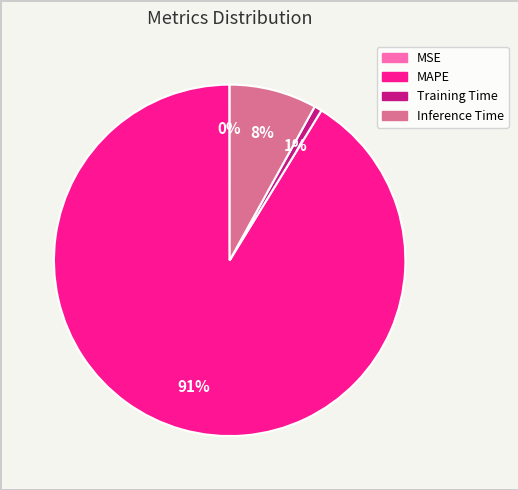

Is it true that MAPE is 99% of the pie?

False